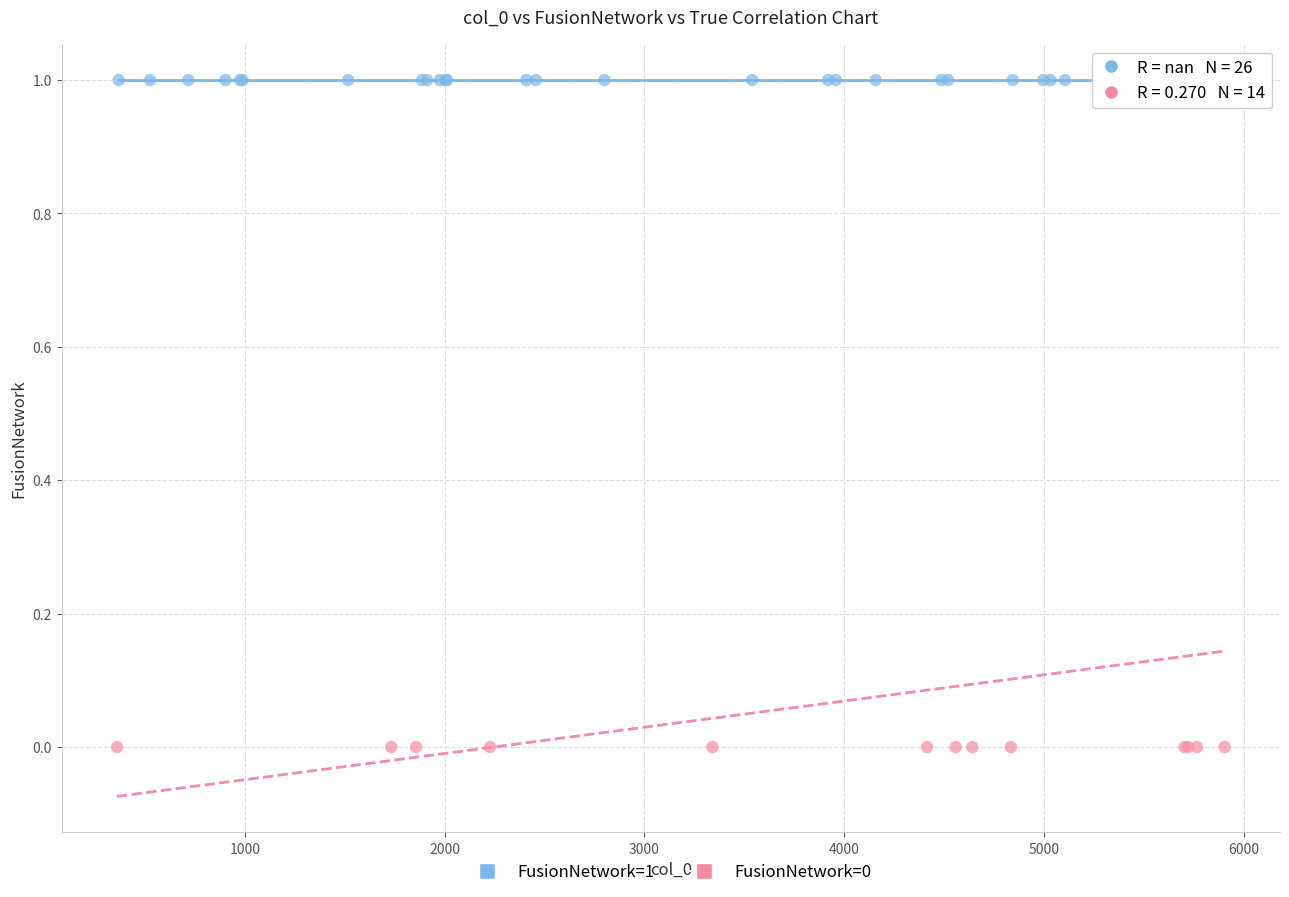

Which series contains the lowest Y value?

FusionNetwork=0